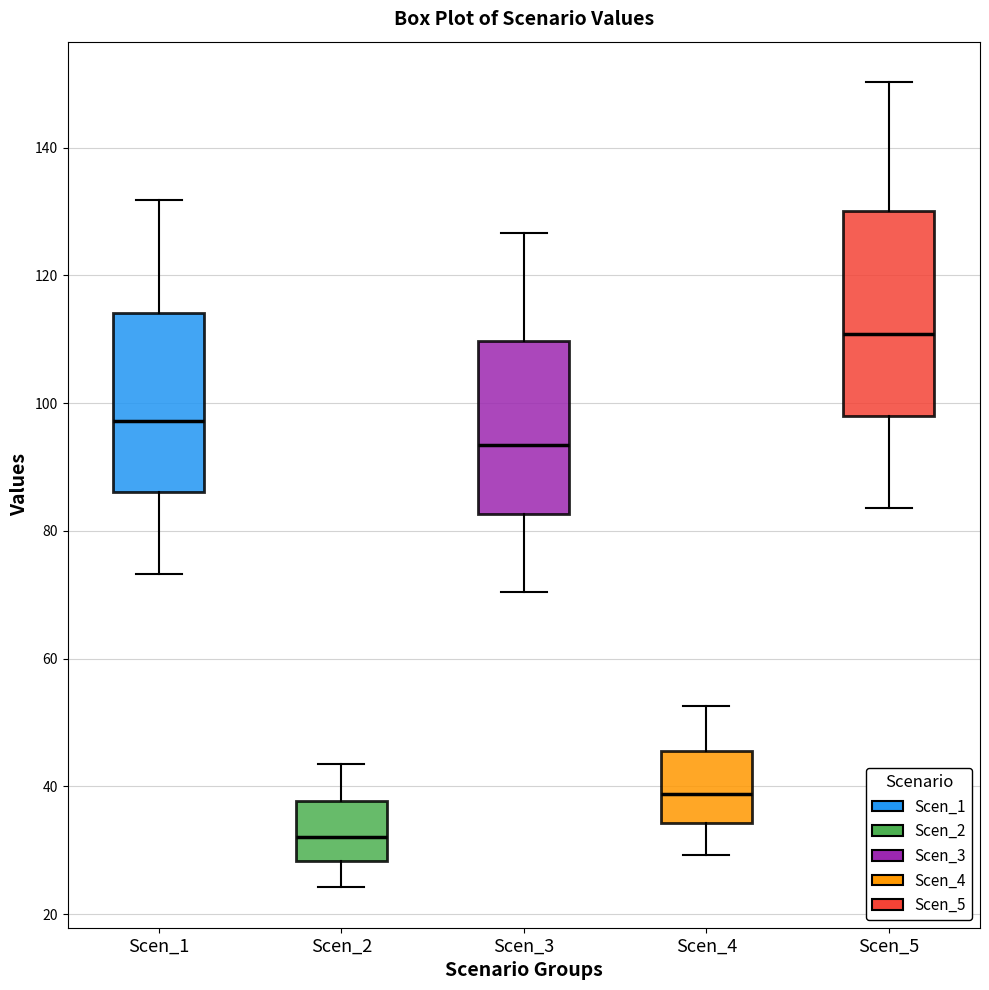

Where does the lower whisker of the box for Scen_5 end on the y-axis? The values are not printed on the chart, so give them approximately, as read against the axis.

84